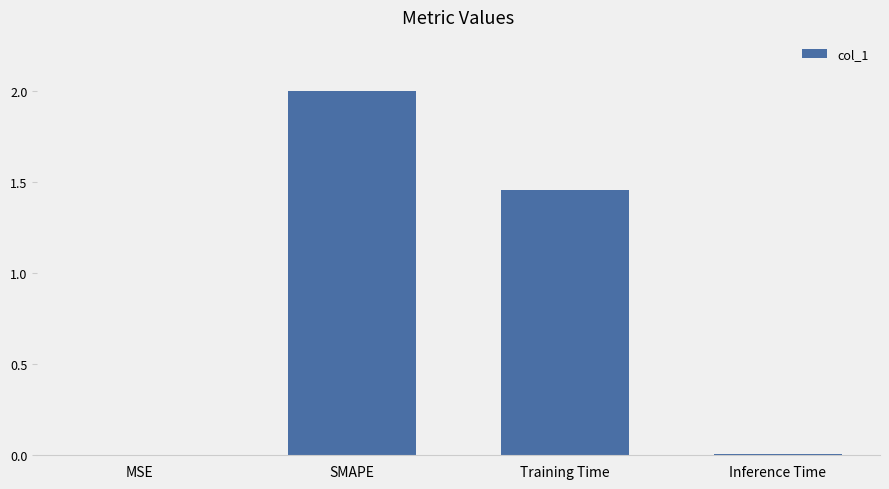

What is the greatest value displayed?

2.0